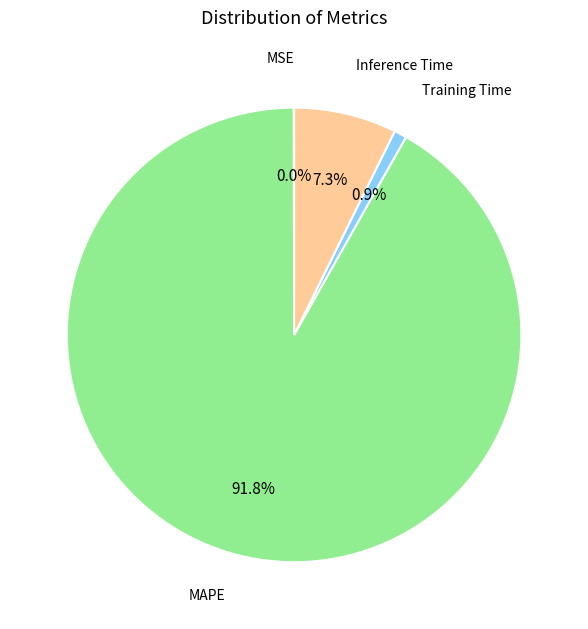

Is there a majority slice in this chart?

Yes